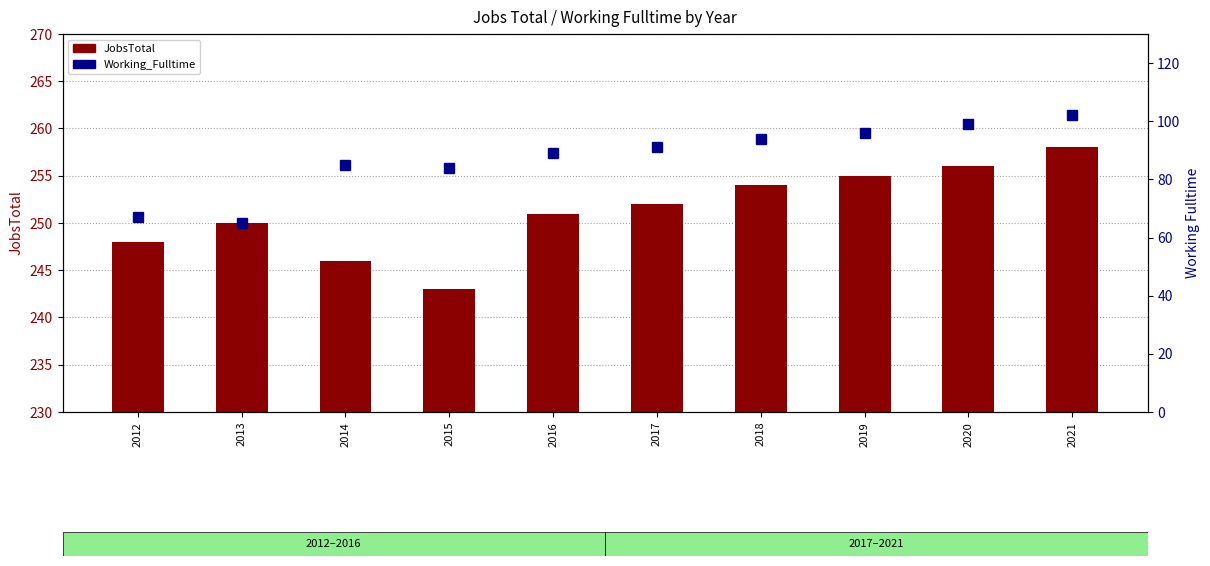

What is the spread (max minus min) of values at 2018?

160